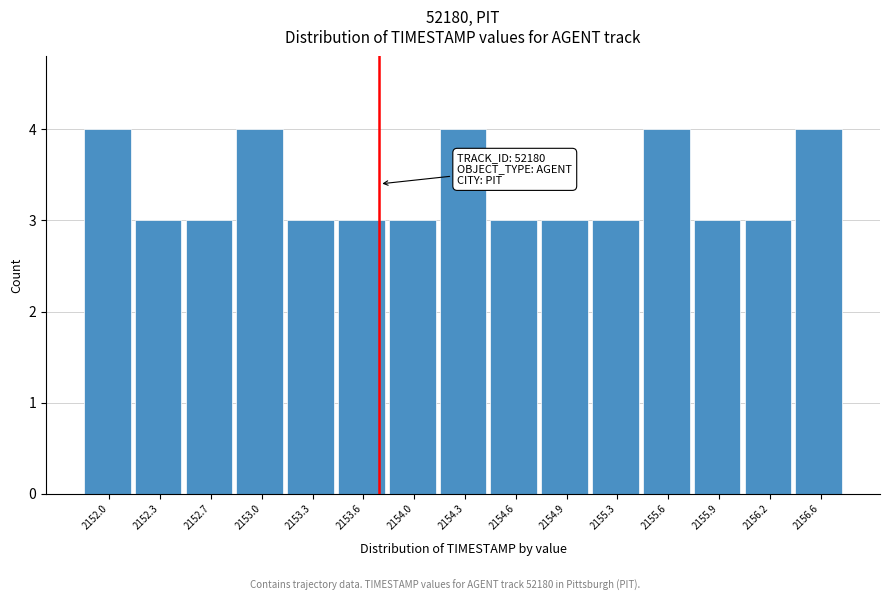

Reading left to right, list all the values displayed in this chart.

4	3	3	4	3	3	3	4	3	3	3	4	3	3	4